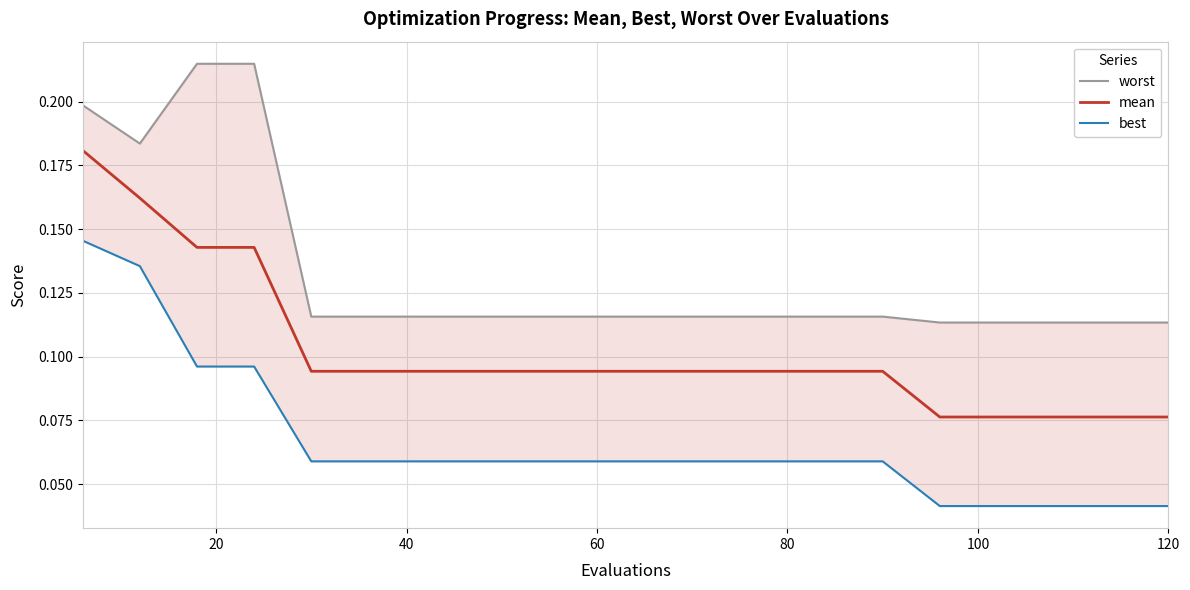

What is the sum of all worst values?

2.7